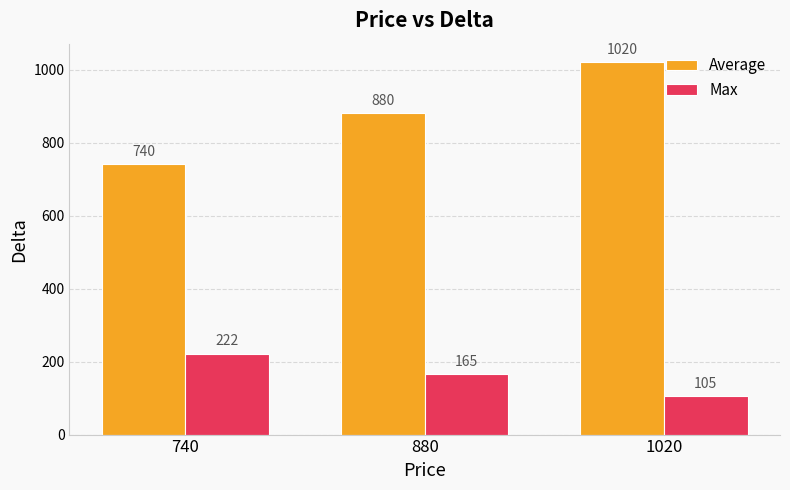

What is the approximate value of Average at 1020?

1020